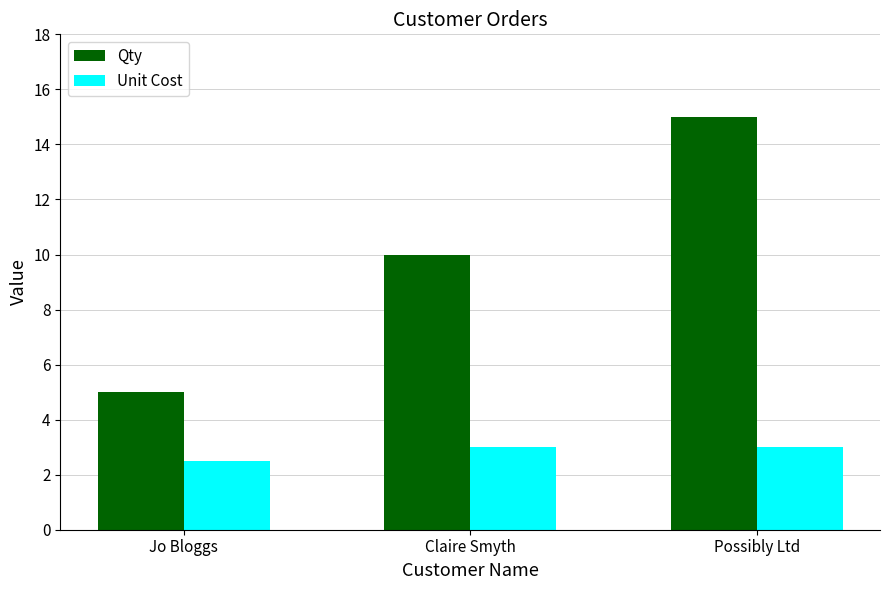

List the series in order of their overall mean, highest first.

Qty, Unit Cost